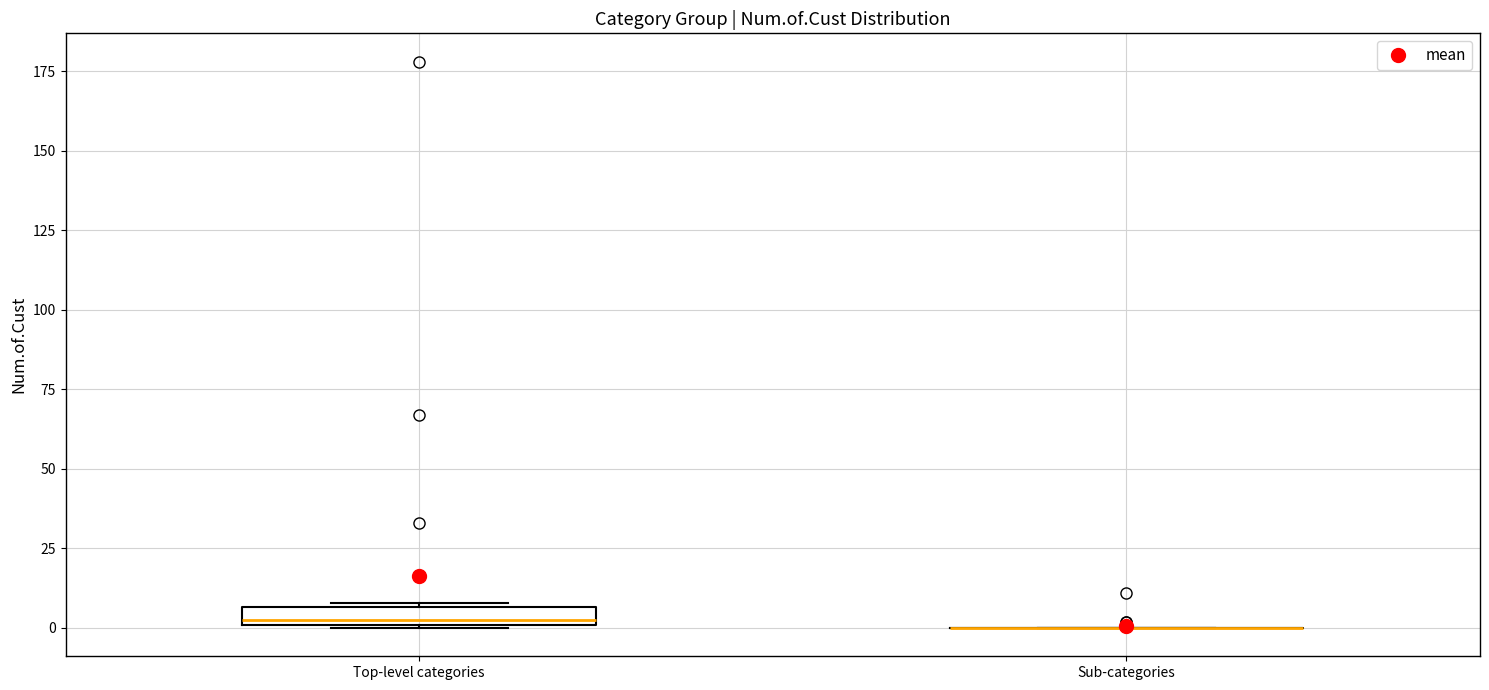

Comparing the boxes themselves (not the whiskers), which one is the tallest?

Top-level categories